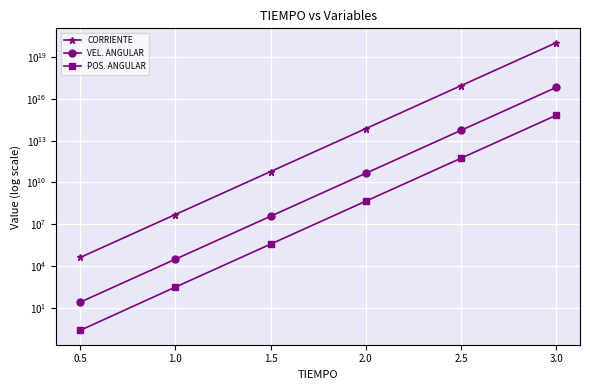

At which category does the chart reach its peak across all series?

3.0